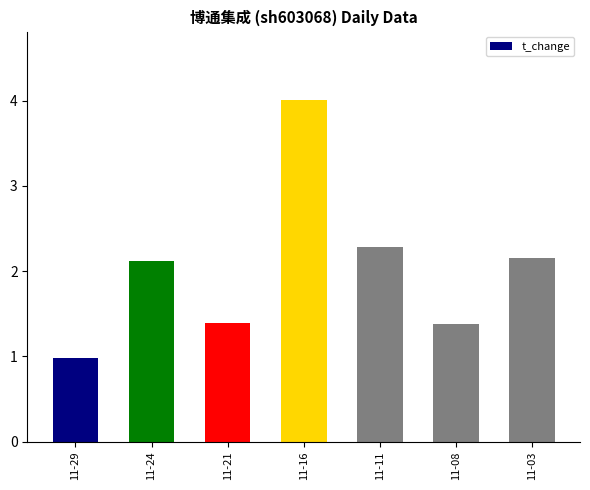

At which label does the data first exceed 2?

11-24